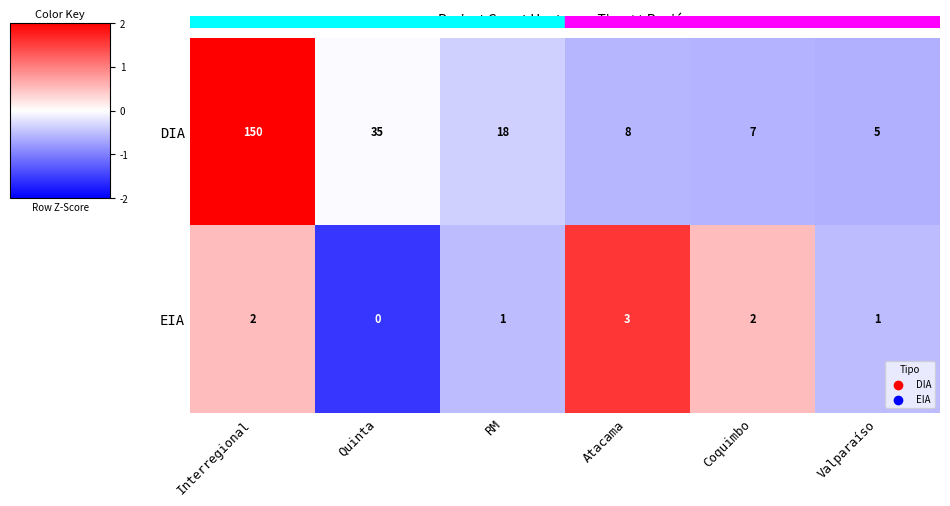

The value of EIA at Interregional is 2. True or false?

True